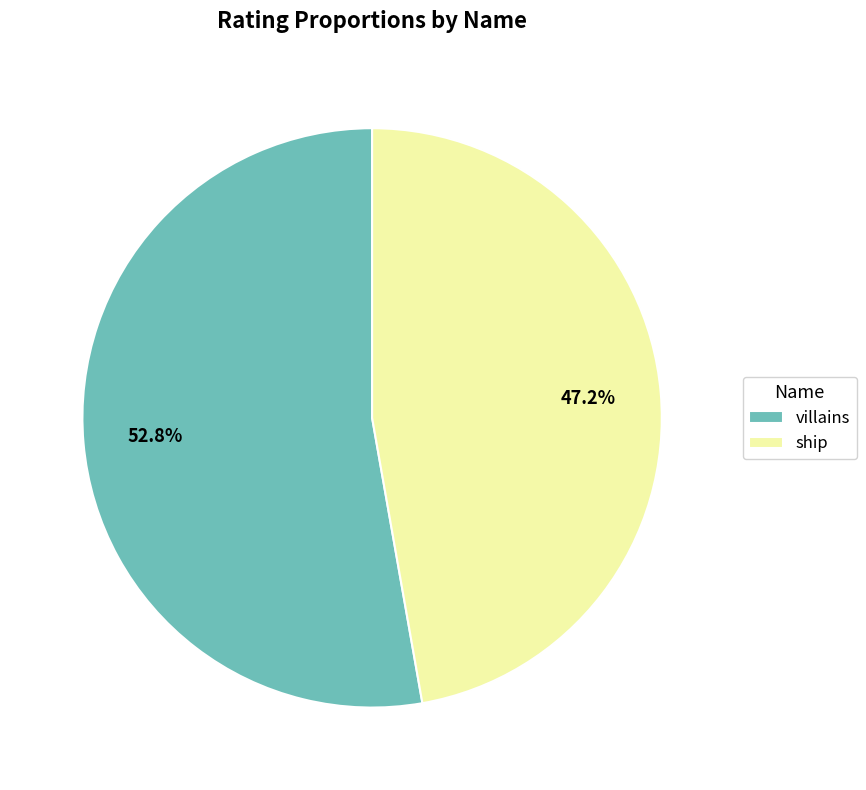

Combined, what portion of the pie is ship and villains?

100.0%